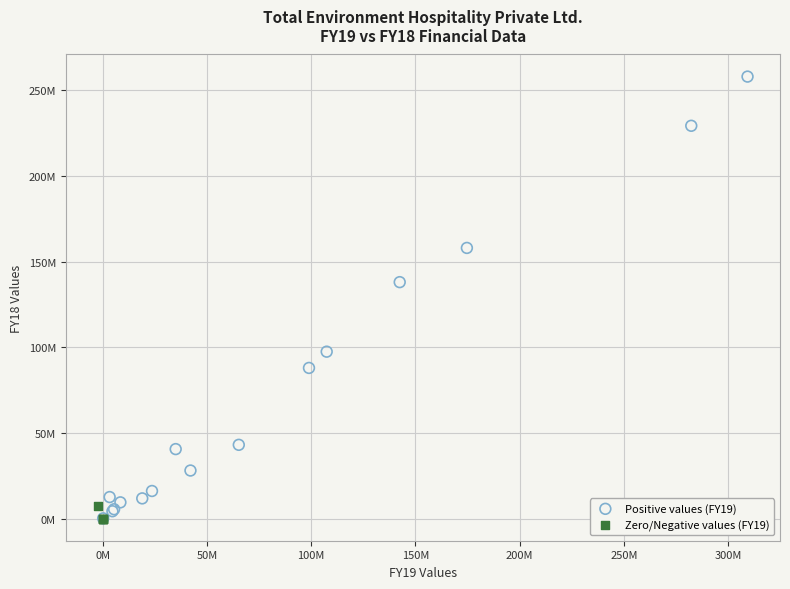

Which series contains the highest Y value?

Positive values (FY19)